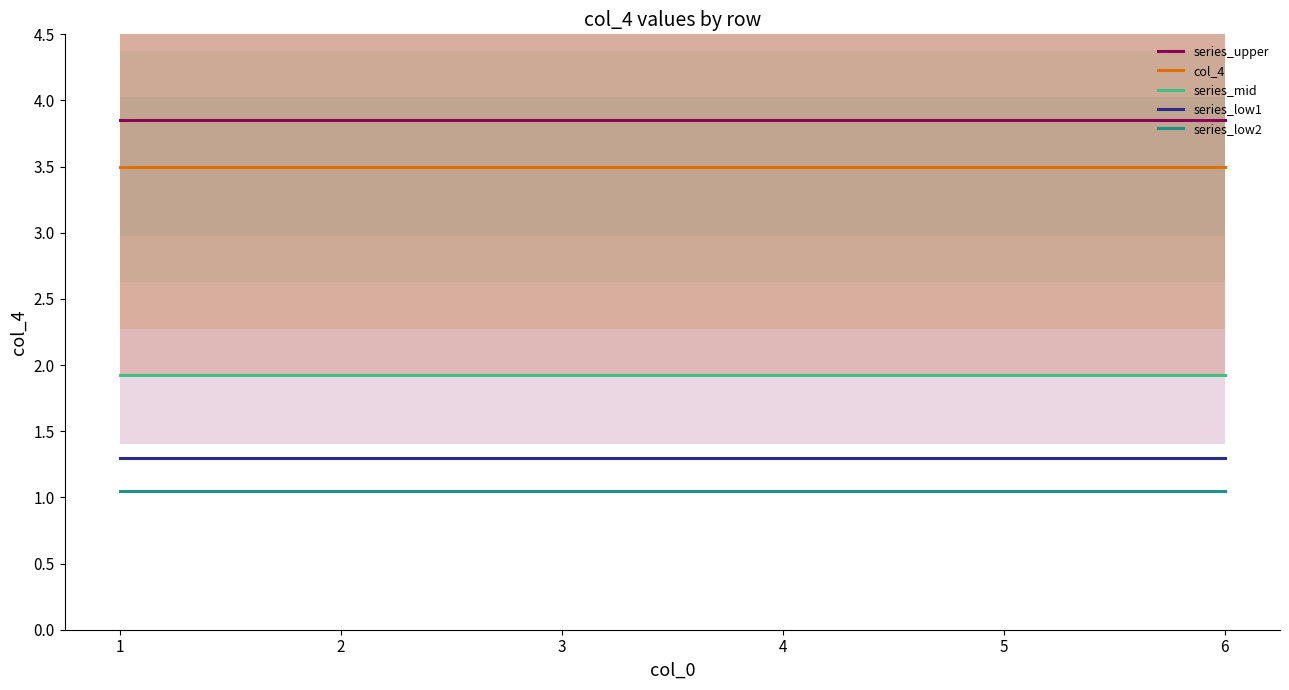

What is the value of the series_mid point at the 1st from the left?

1.9